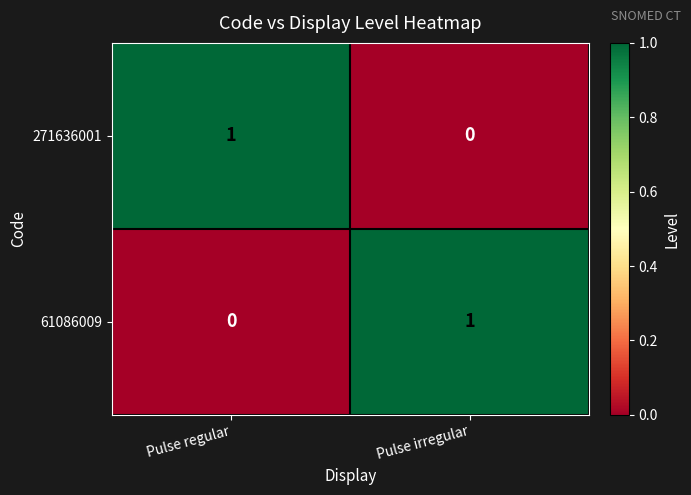

The 271636001 series shows 0 at Pulse irregular. True or false?

True